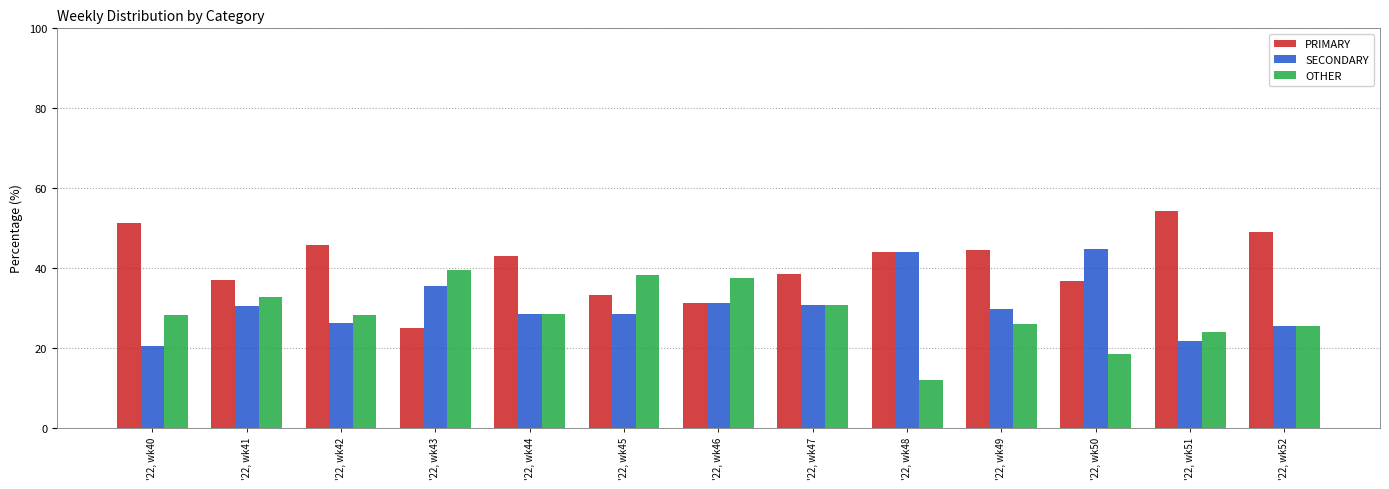

What is the smallest value displayed?

12.0